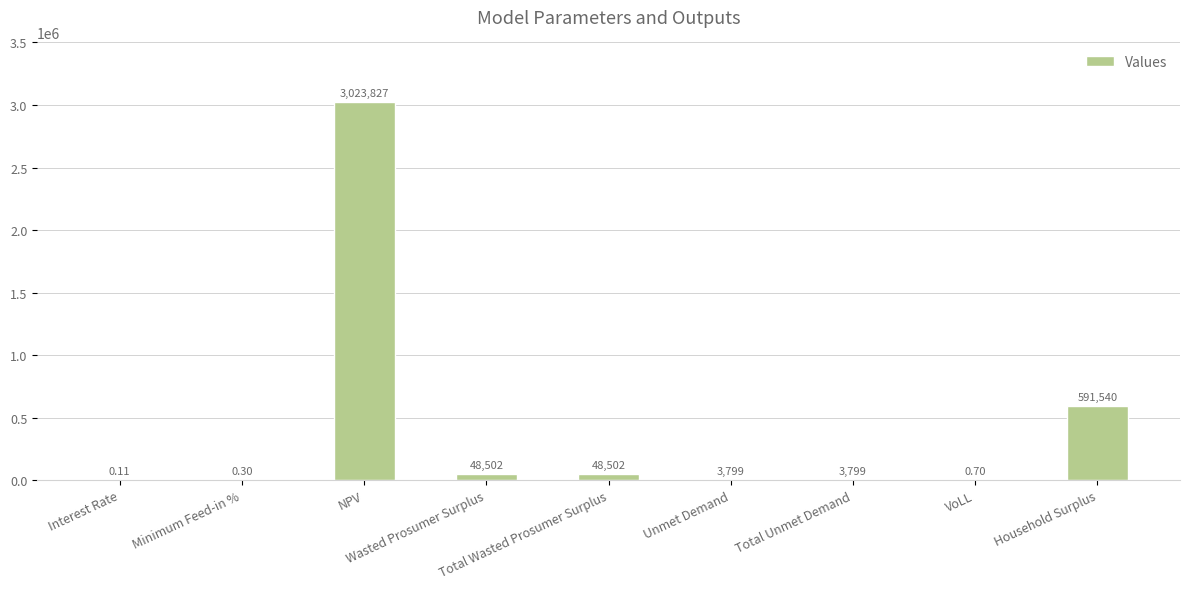

Are the bars horizontal?

No